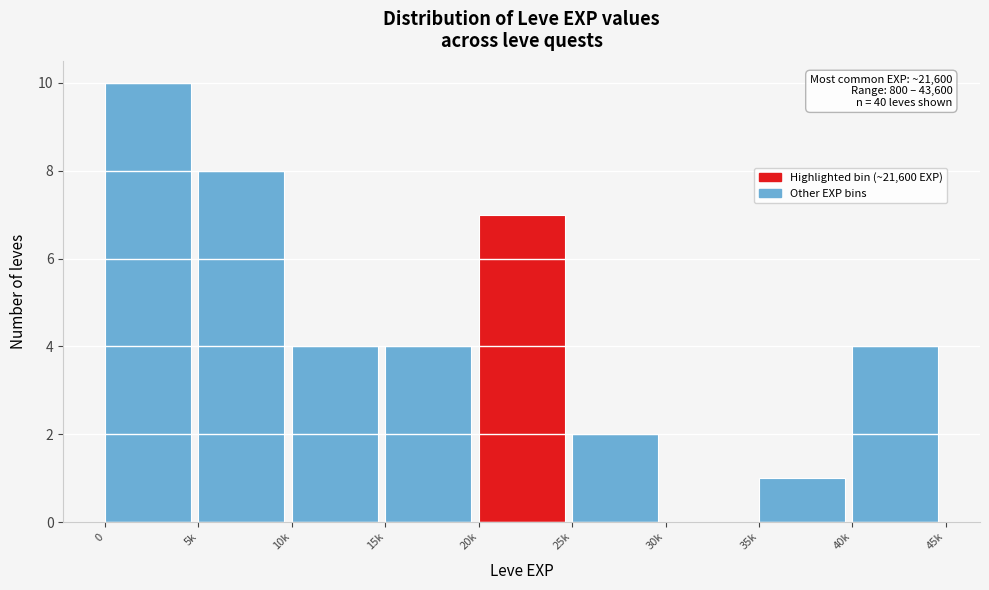

Reading left to right, what are all the values shown in this chart?

0=10	5k=8	10k=4	15k=4	20k=7	25k=2	30k=0	35k=1	40k=4